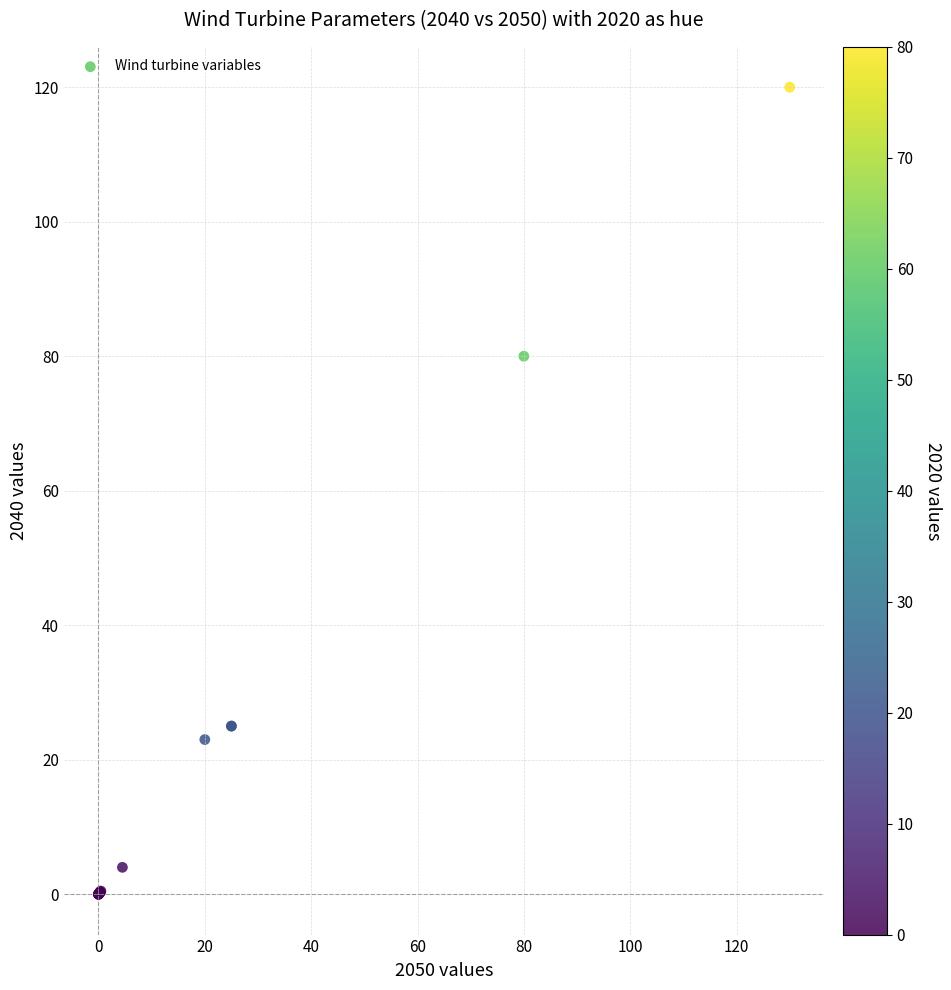

What Y value in the scatter plot is closest to 60?

80.0